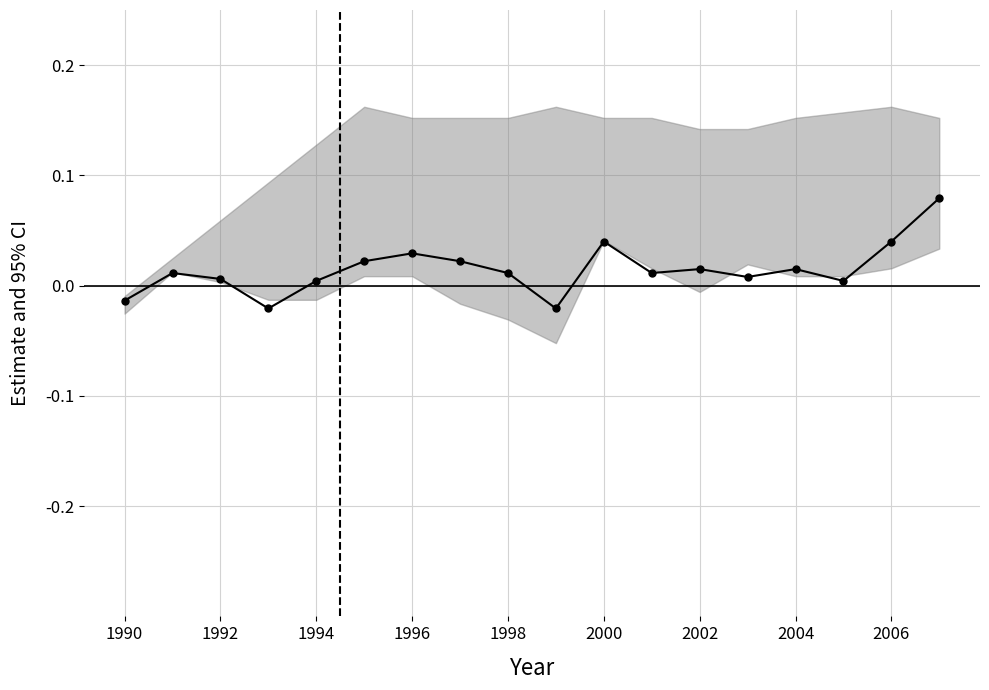

True or false: the data shows 0.0 at 2000.

False